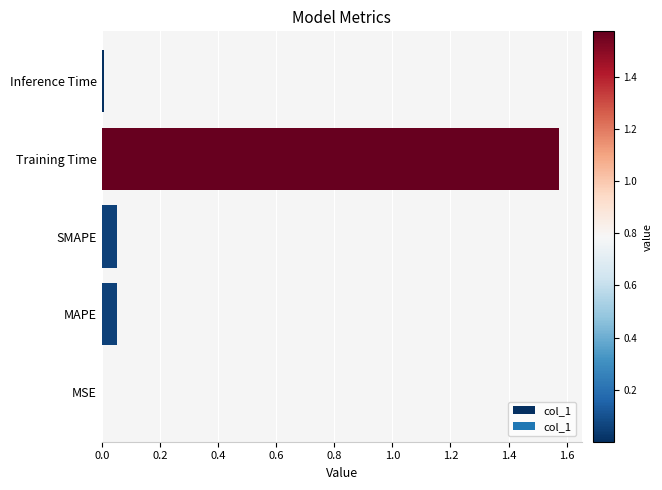

What is the sum of all values?

1.7